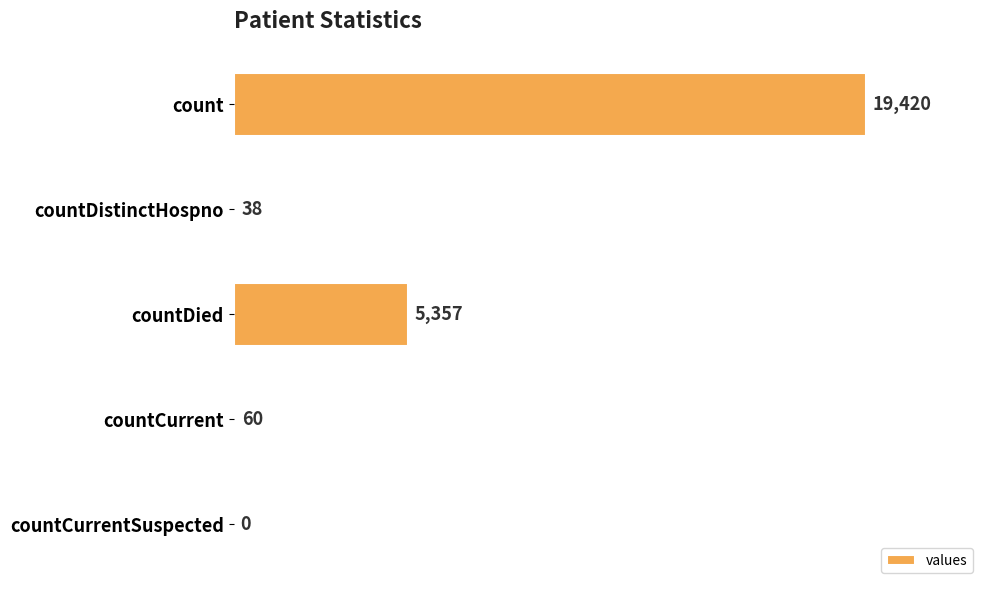

Are the bars horizontal?

Yes